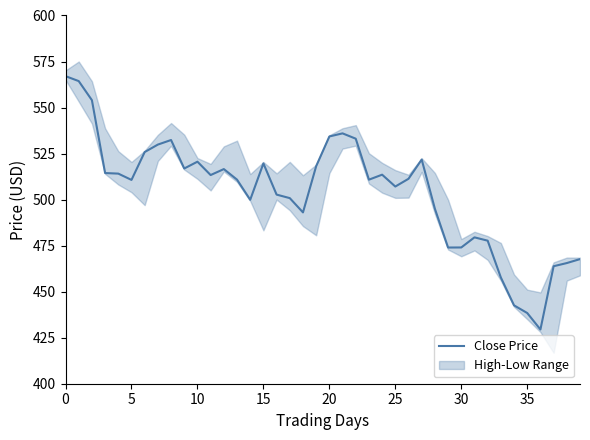

What is the label of the 18th point from the left?

17